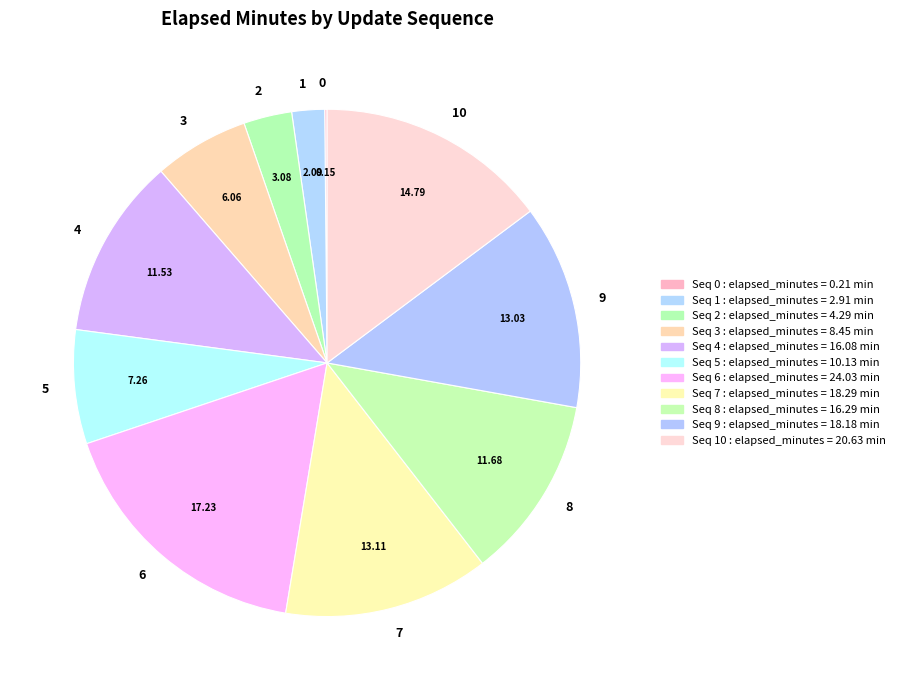

Does 4 represent more than half of the total?

No